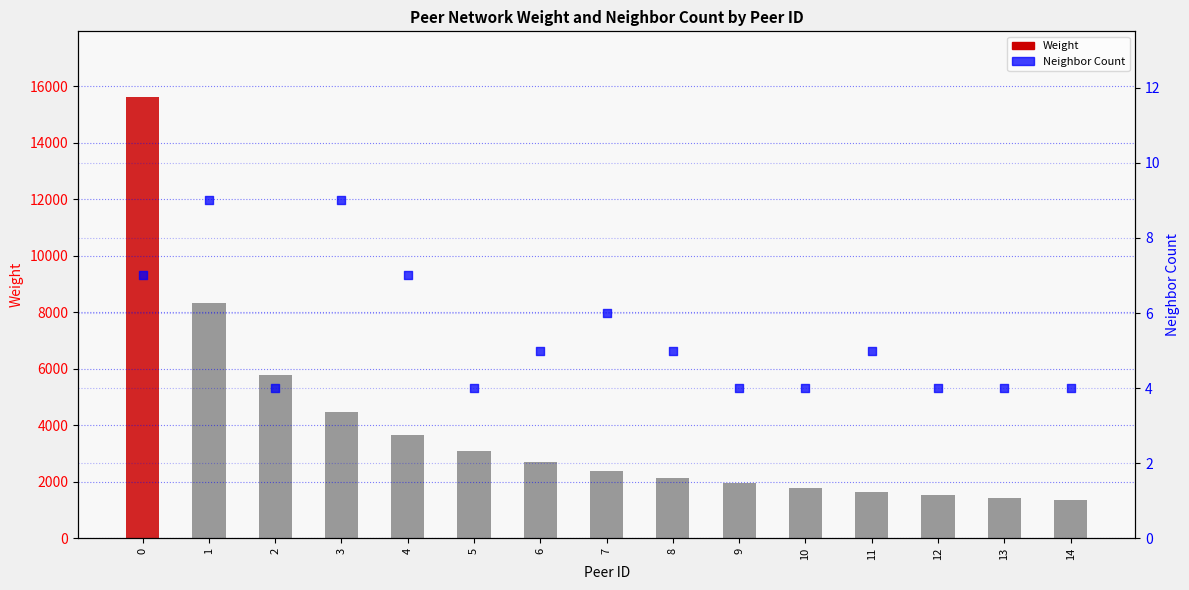

Which series has the largest Y range (max minus min)?

Weight